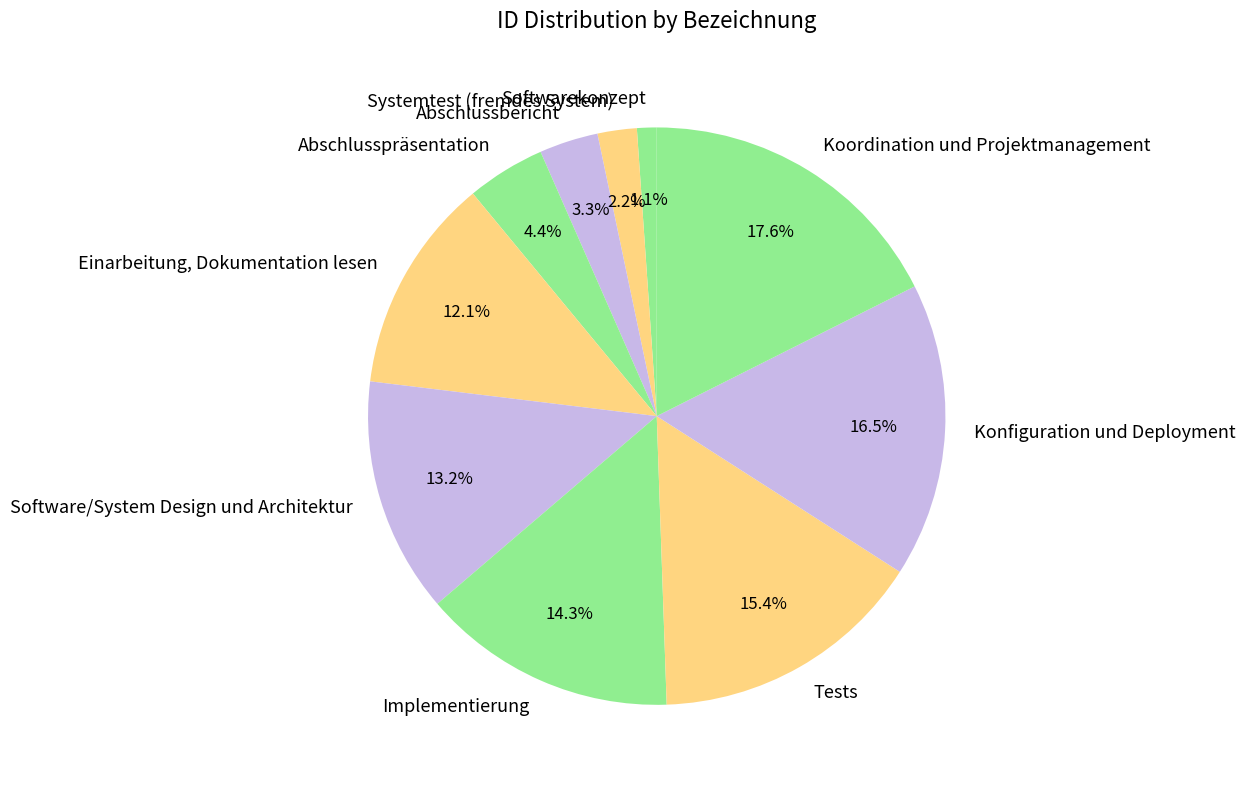

What percentage is the Koordination und Projektmanagement slice, to the nearest percent?

18%